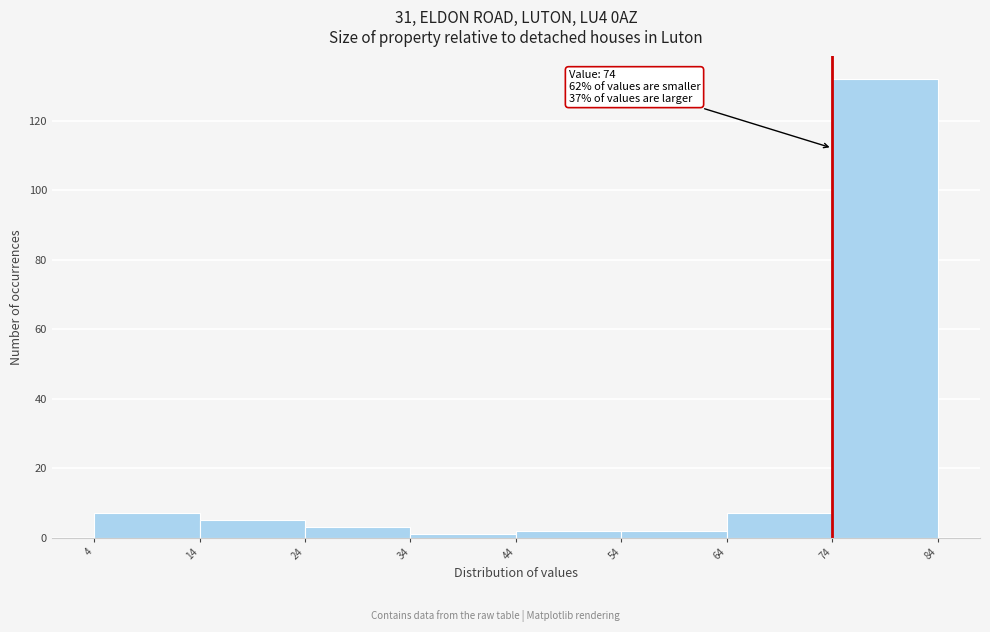

Over which range of the x-axis is the bar tallest?

74 to 84